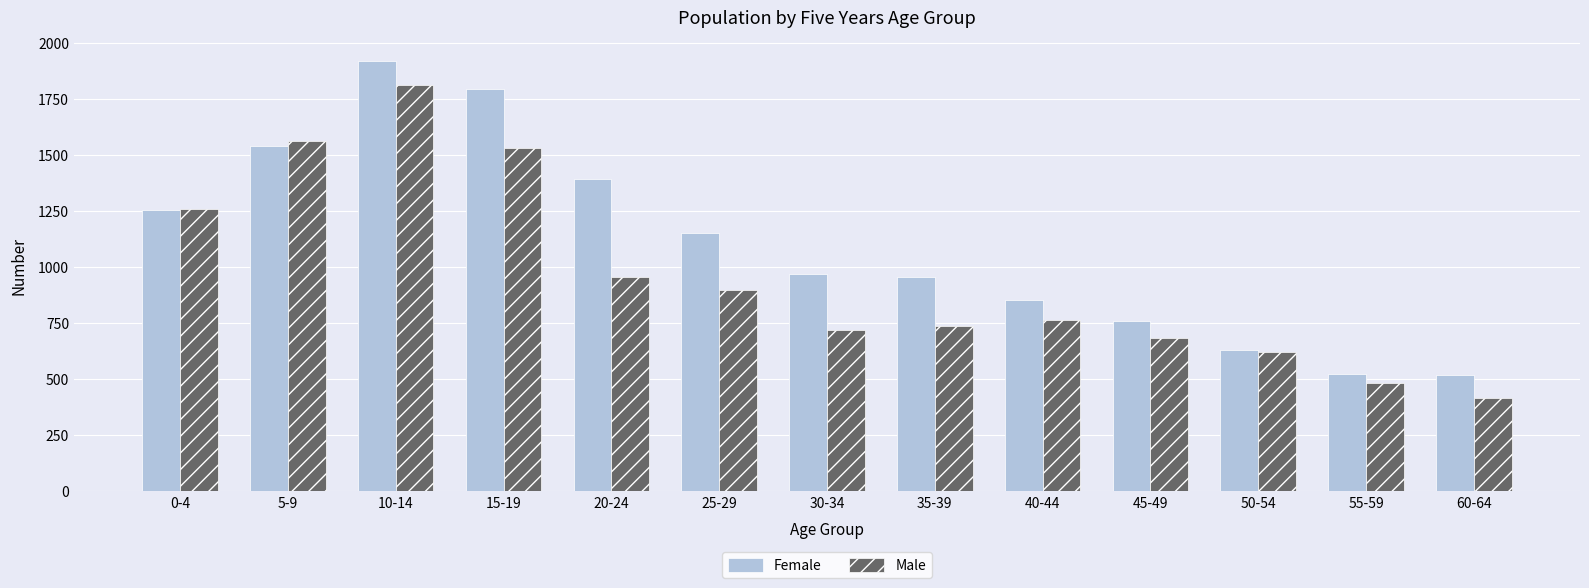

What is the label of the 10th bar from the right?

15-19